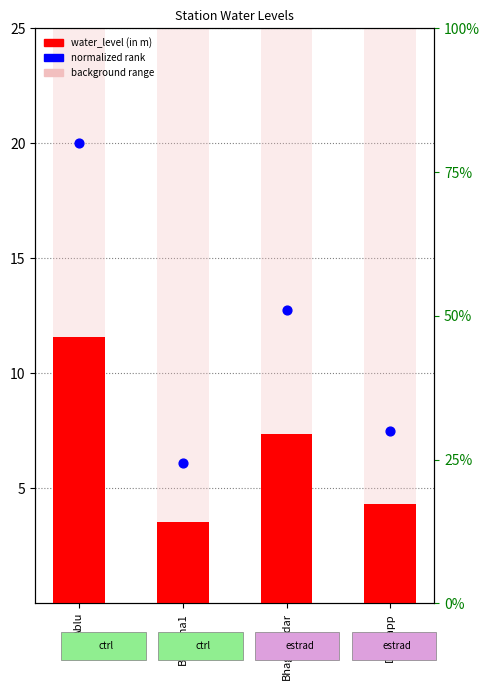

At which category is the sum across all series the highest?

Ablu